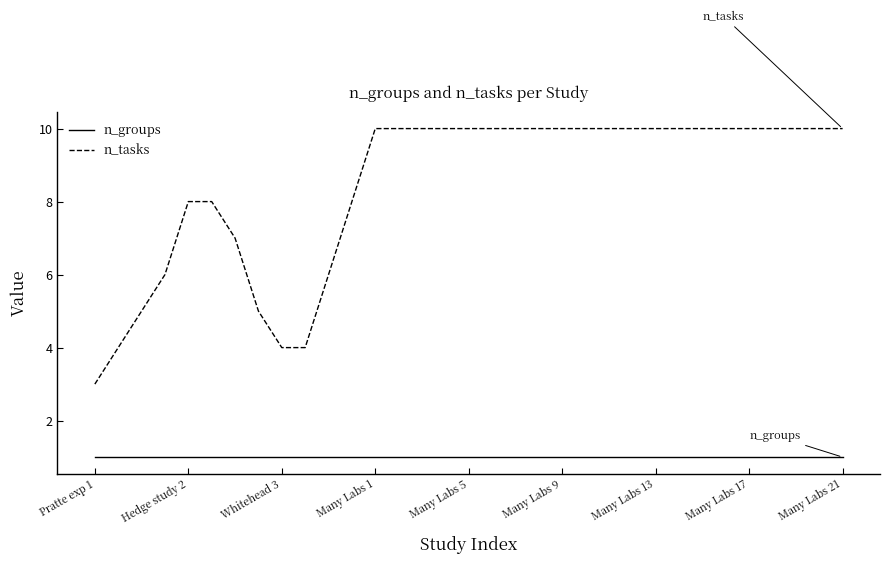

Which series has the largest total across all categories?

n_tasks